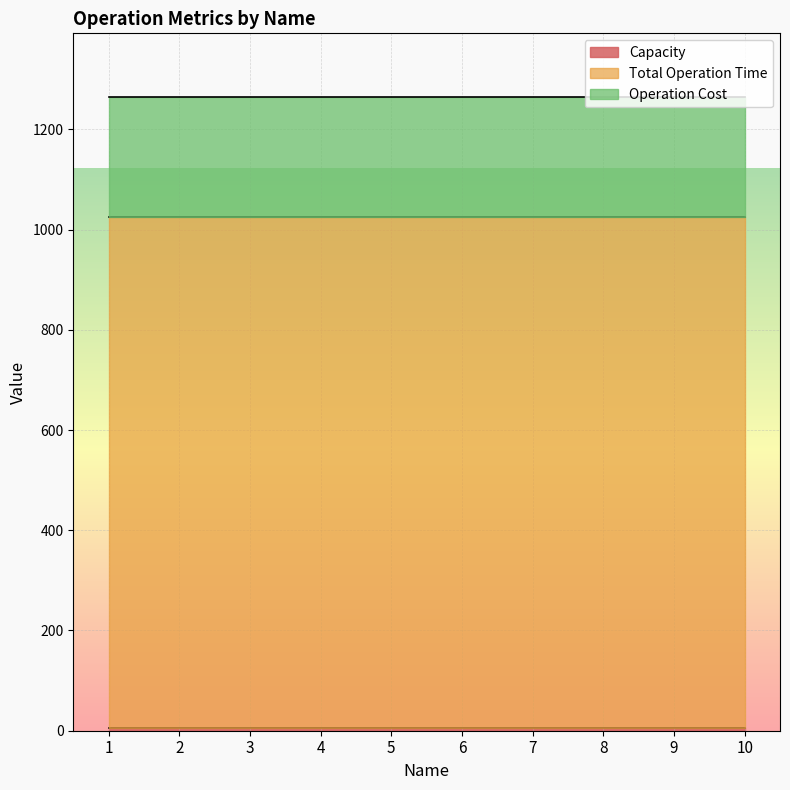

How many lines are shown in the chart?

3